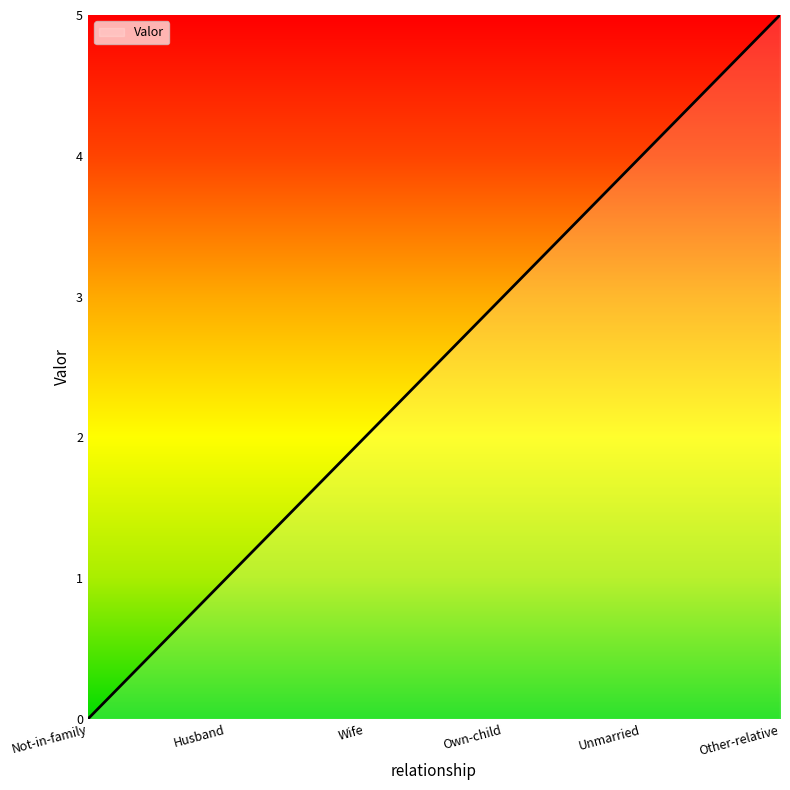

At which category does the chart reach its minimum across all series?

Not-in-family